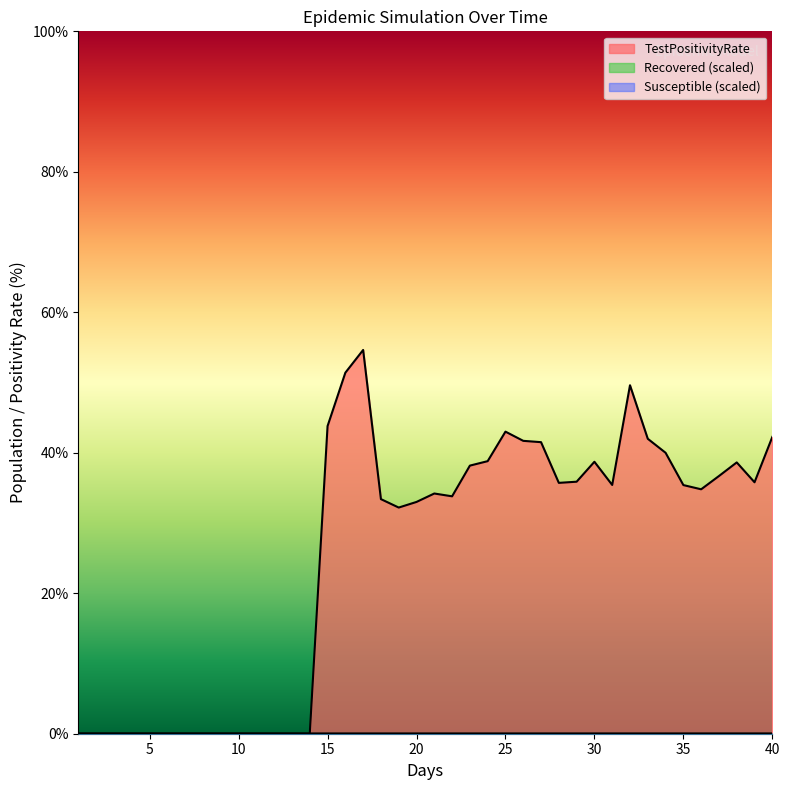

Reading left to right, what are all the values shown in this chart?

Susceptible: 0.0	0.0	0.0	0.0	0.0	0.0	0.0	0.0	0.0	0.0	0.0	0.0	0.0	0.0	0.0	0.0	0.0	0.0	0.0	0.0	0.0	0.0	0.0	0.0	0.0	0.0	0.0	0.0	0.0	0.0	0.0	0.0	0.0	0.0	0.0	0.0	0.0	0.0	0.0	0.0
Recovered: 0.0	0.0	0.0	0.0	0.0	0.0	0.0	0.0	0.0	0.0	0.0	0.0	0.0	0.0	0.0	0.0	0.0	0.0	0.0	0.0	0.0	0.0	0.0	0.0	0.0	0.0	0.0	0.0	0.0	0.0	0.0	0.0	0.0	0.0	0.0	0.0	0.0	0.0	0.0	0.0
TestPositivityRate: 0.0	0.0	0.0	0.0	0.0	0.0	0.0	0.0	0.0	0.0	0.0	0.0	0.0	0.0	43.8	51.4	54.6	33.4	32.2	33.0	34.2	33.8	38.2	38.8	43.0	41.7	41.5	35.7	35.9	38.7	35.4	49.6	42.0	40.0	35.4	34.8	36.7	38.6	35.8	42.2